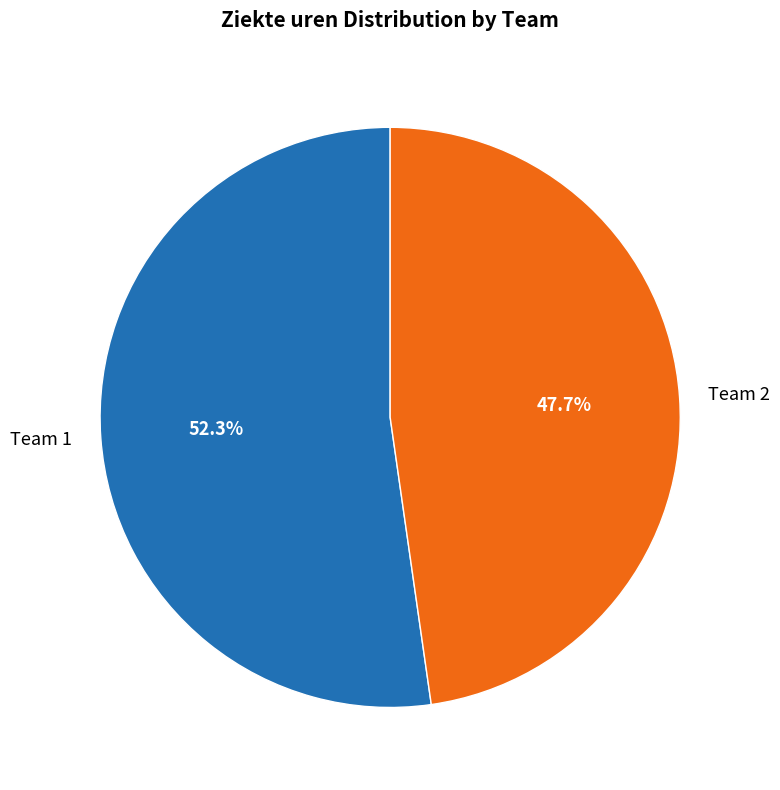

To the nearest percent, what is the average slice percentage?

50%